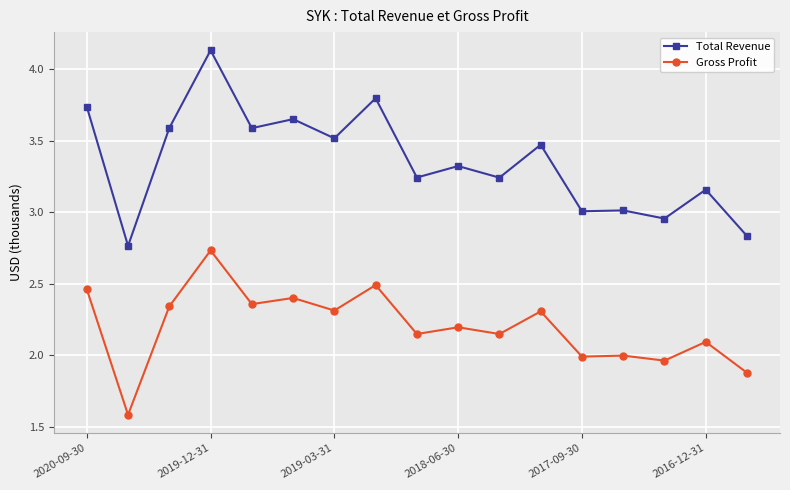

Which series has the largest total across all categories?

Total Revenue